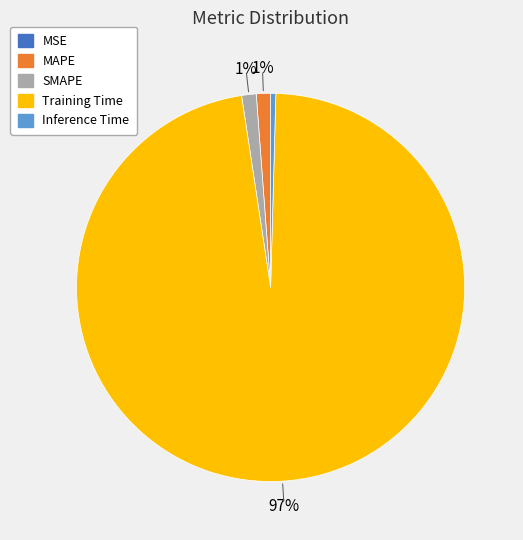

Which has a higher value, MAPE or Inference Time?

MAPE